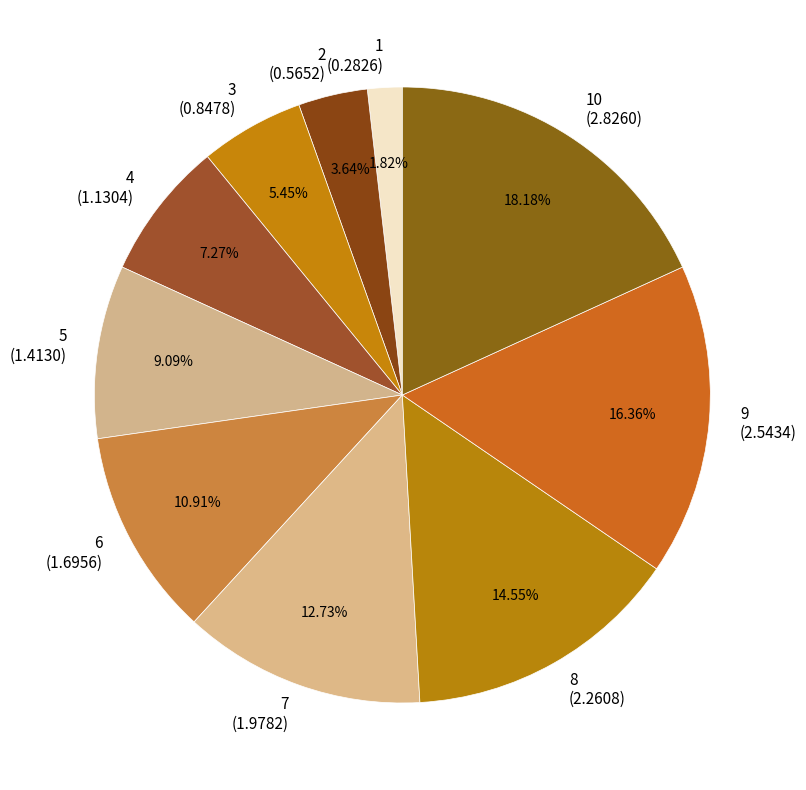

What is the largest slice in the pie chart?

10